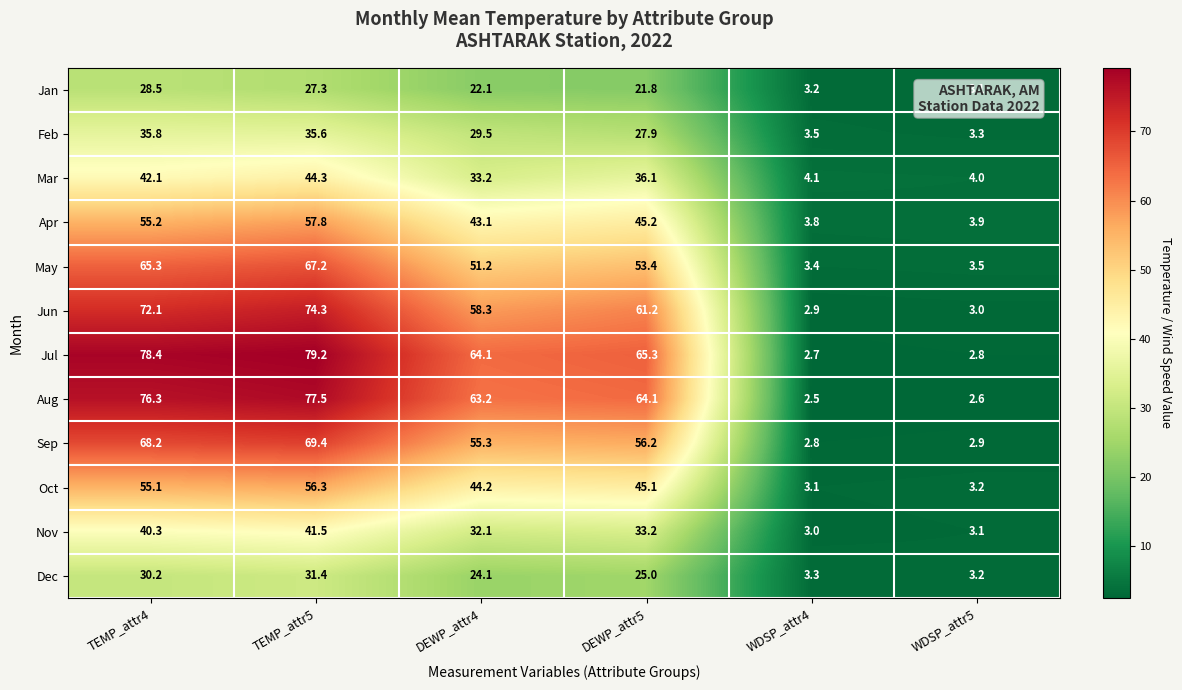

The Jun series shows 0.7 at WDSP_attr5. True or false?

False